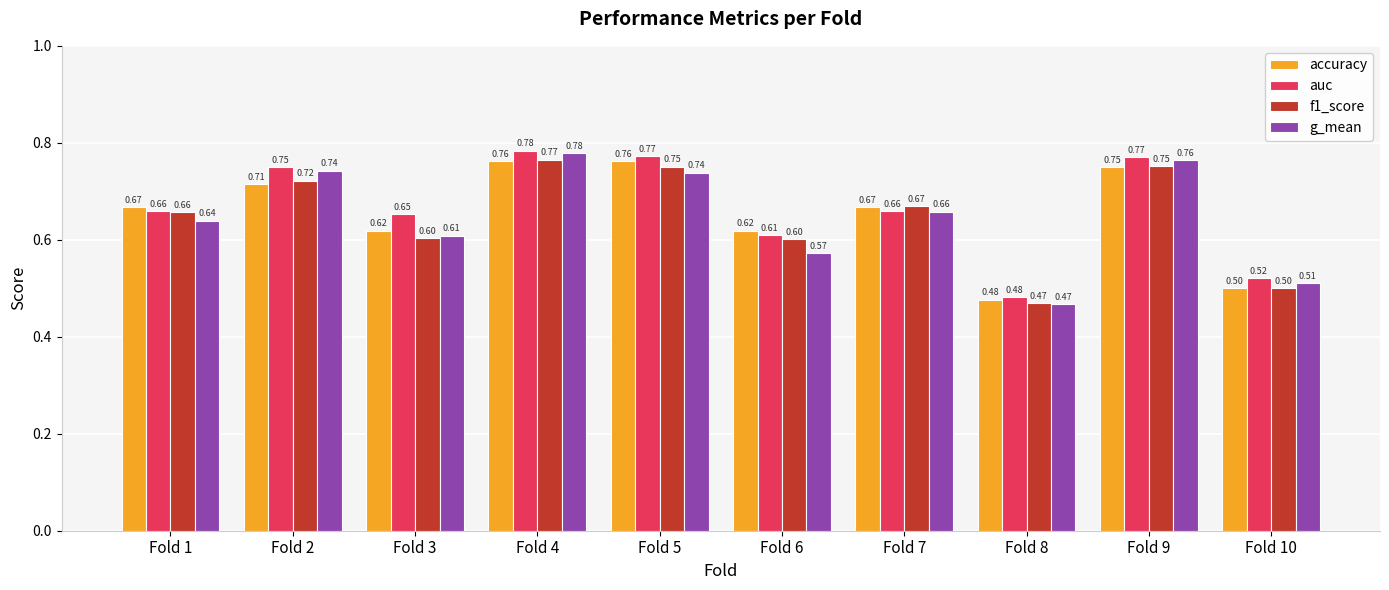

What are all the series names shown in the legend?

accuracy, auc, f1_score, g_mean